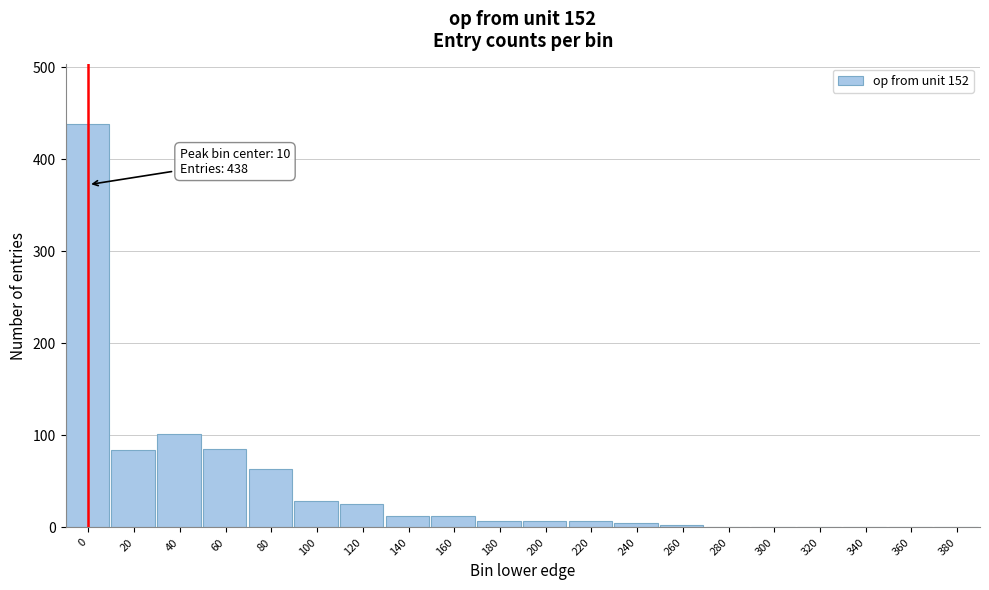

Where is the data nearest to the value 219?

40